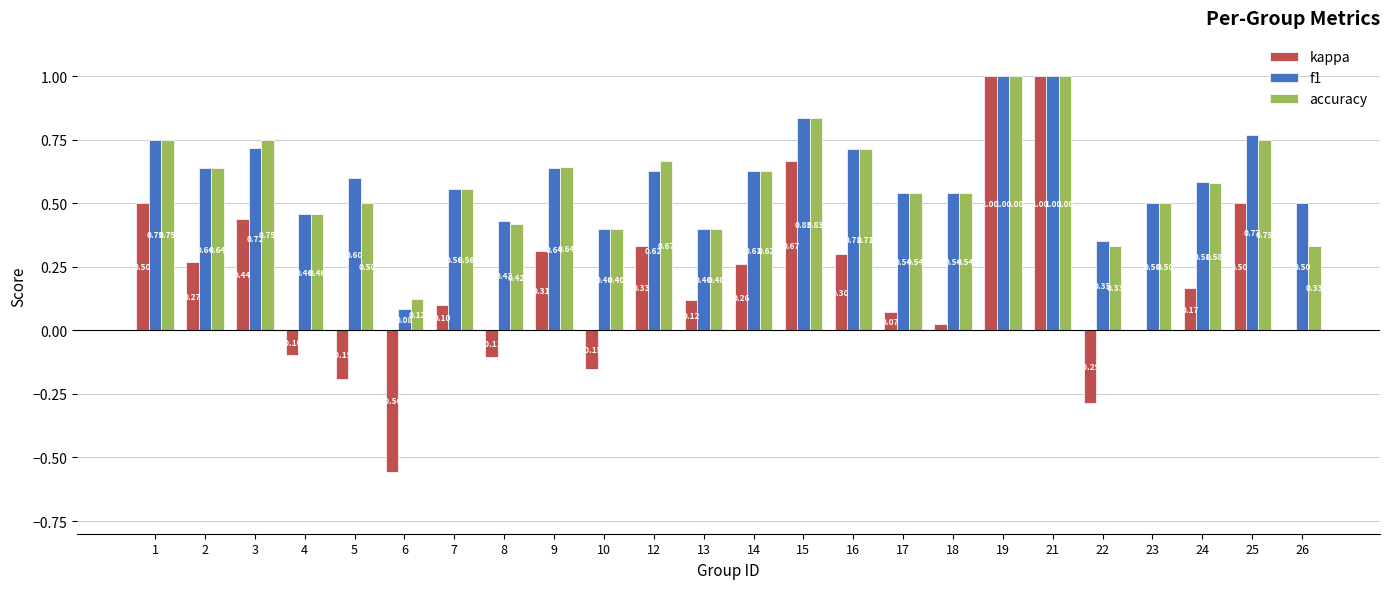

True or false: accuracy has a value of 0.7 at 5.

False